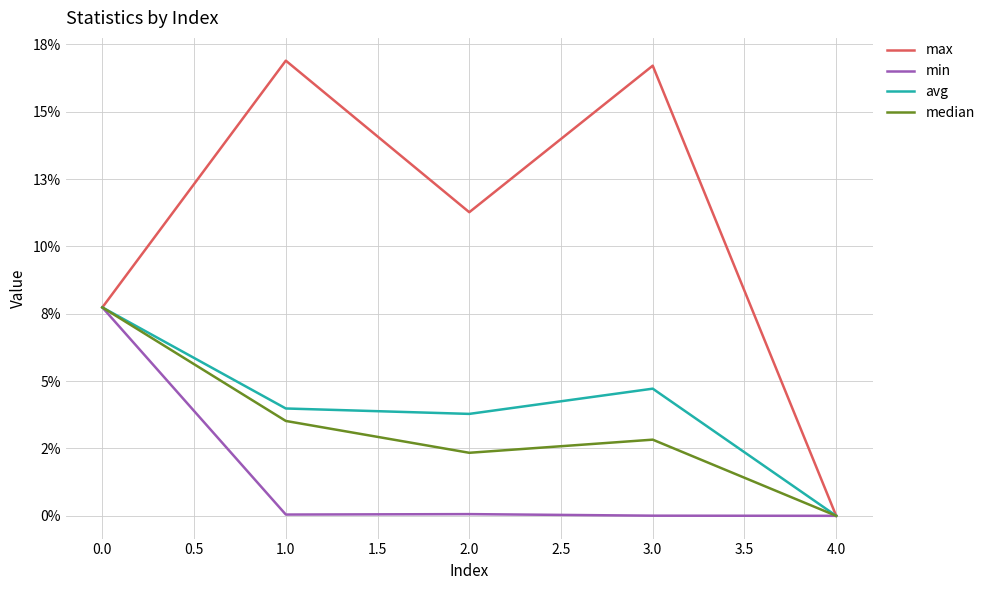

What are all the series names shown in the legend?

max, min, avg, median